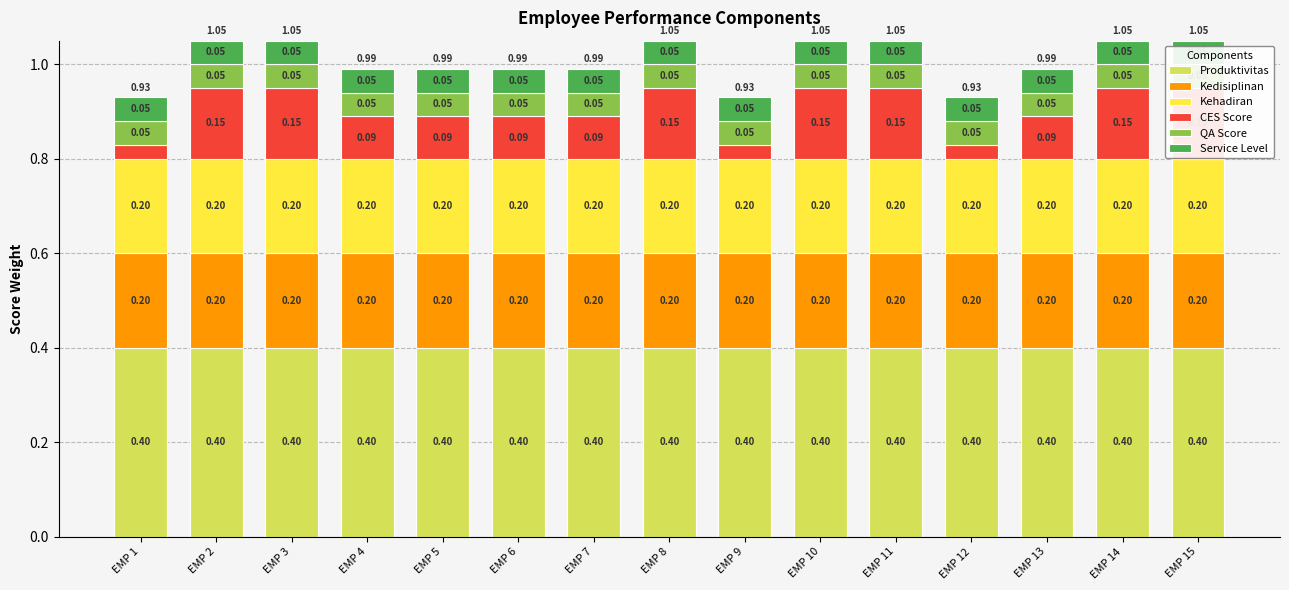

Which series has the largest range (max minus min)?

CES Score